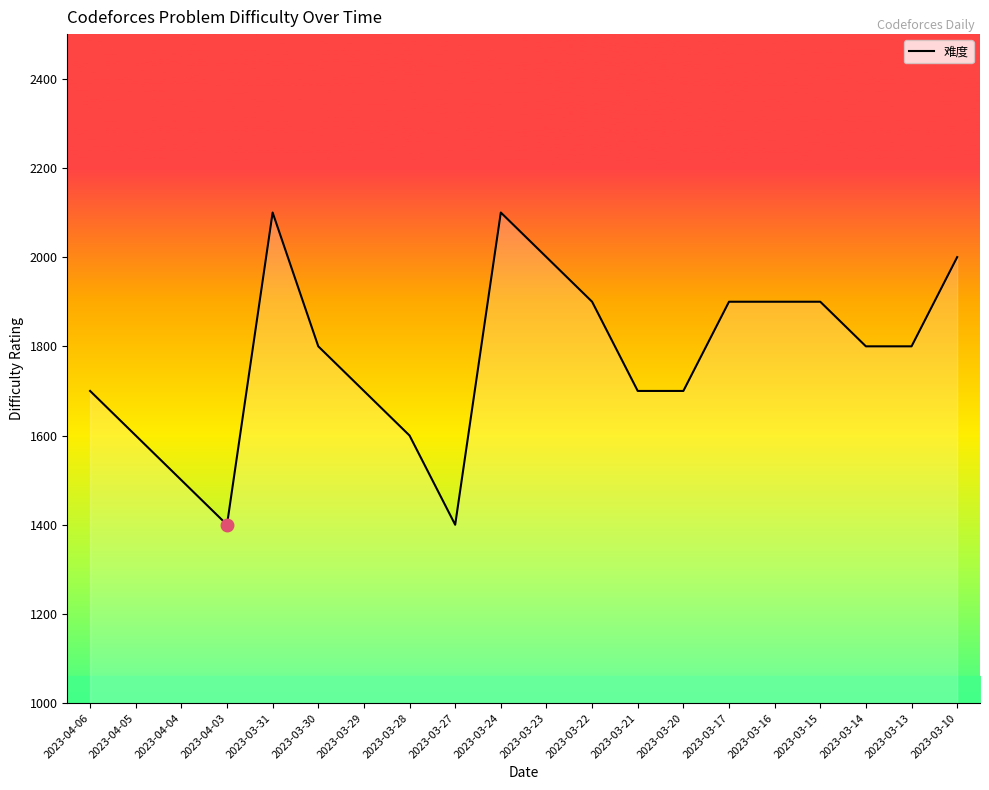

What is the difference between the maximum and minimum values?

700